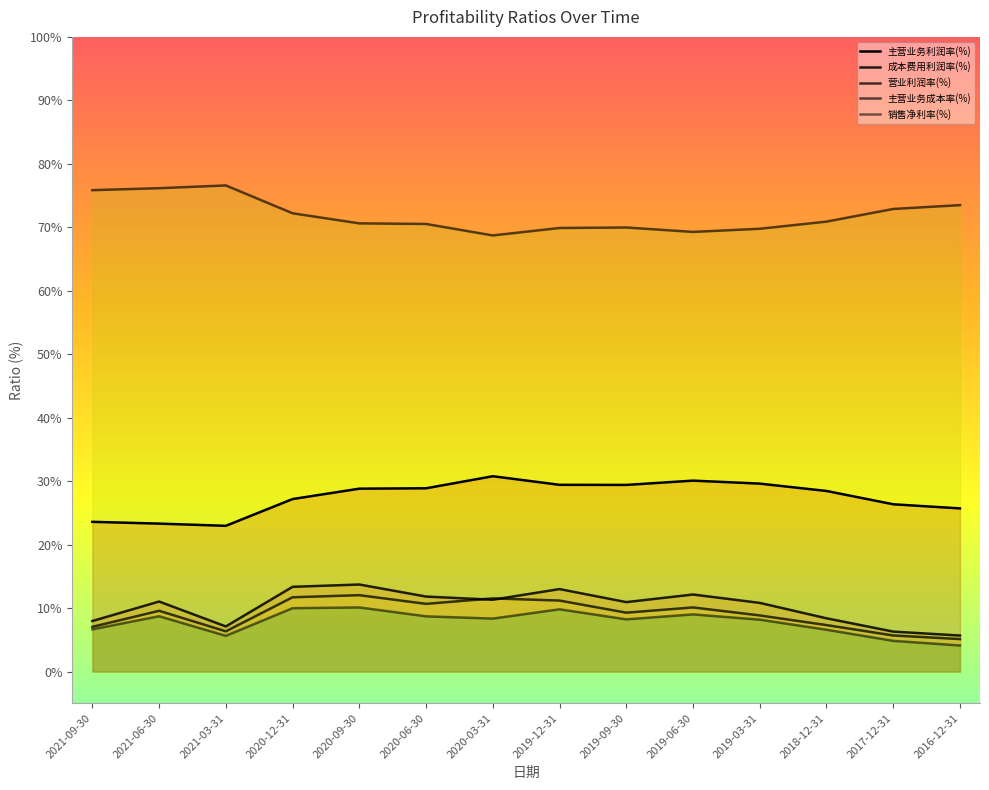

Reading left to right, list all the values displayed in this chart.

主营业务利润率(%): 2021-09-30=23.6	2021-06-30=23.3	2021-03-31=23.0	2020-12-31=27.2	2020-09-30=28.8	2020-06-30=28.9	2020-03-31=30.8	2019-12-31=29.4	2019-09-30=29.4	2019-06-30=30.1	2019-03-31=29.6	2018-12-31=28.4	2017-12-31=26.4	2016-12-31=25.7
成本费用利润率(%): 2021-09-30=8.0	2021-06-30=11.0	2021-03-31=7.1	2020-12-31=13.3	2020-09-30=13.7	2020-06-30=11.8	2020-03-31=11.3	2019-12-31=13.0	2019-09-30=10.9	2019-06-30=12.1	2019-03-31=10.8	2018-12-31=8.4	2017-12-31=6.3	2016-12-31=5.7
营业利润率(%): 2021-09-30=7.0	2021-06-30=9.6	2021-03-31=6.3	2020-12-31=11.7	2020-09-30=12.0	2020-06-30=10.7	2020-03-31=11.5	2019-12-31=11.2	2019-09-30=9.3	2019-06-30=10.1	2019-03-31=8.8	2018-12-31=7.3	2017-12-31=5.7	2016-12-31=5.1
主营业务成本率(%): 2021-09-30=75.8	2021-06-30=76.2	2021-03-31=76.6	2020-12-31=72.2	2020-09-30=70.6	2020-06-30=70.5	2020-03-31=68.7	2019-12-31=69.9	2019-09-30=70.0	2019-06-30=69.3	2019-03-31=69.8	2018-12-31=70.9	2017-12-31=72.9	2016-12-31=73.5
销售净利率(%): 2021-09-30=6.6	2021-06-30=8.7	2021-03-31=5.6	2020-12-31=10.0	2020-09-30=10.1	2020-06-30=8.7	2020-03-31=8.3	2019-12-31=9.8	2019-09-30=8.2	2019-06-30=9.0	2019-03-31=8.2	2018-12-31=6.6	2017-12-31=4.8	2016-12-31=4.1